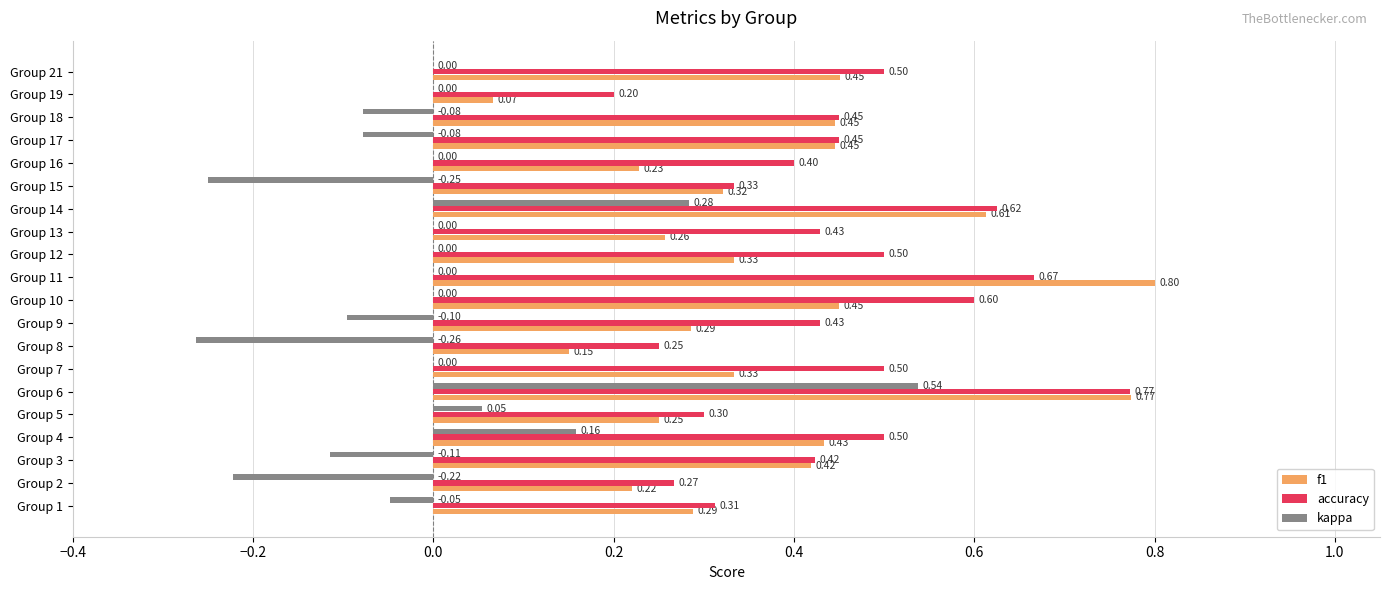

Which series has the largest total across all categories?

accuracy